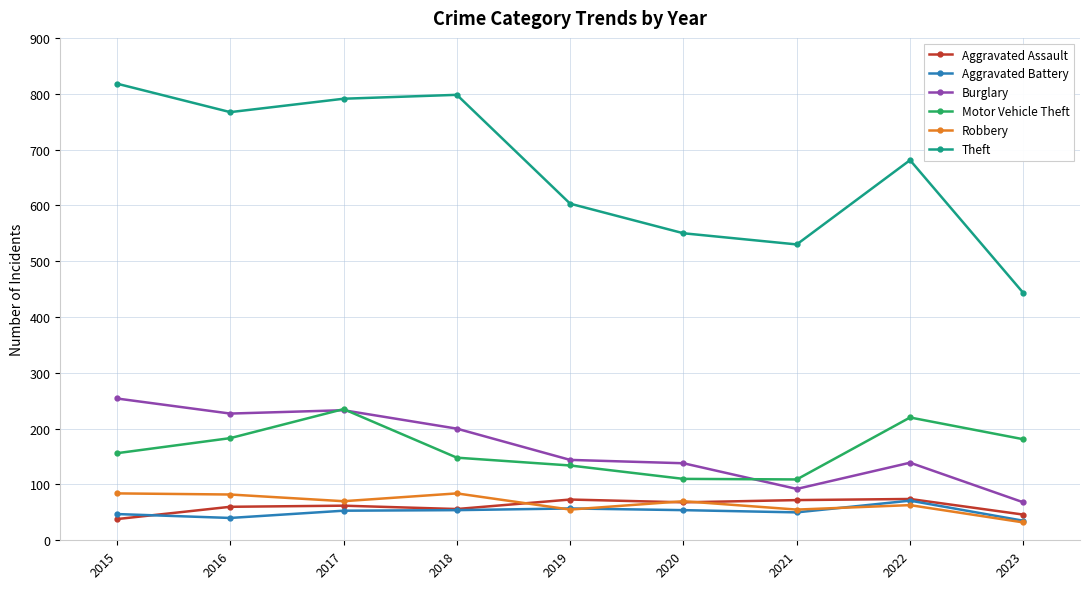

Is the value of Theft at 2019 greater than the value of Burglary at 2015?

Yes